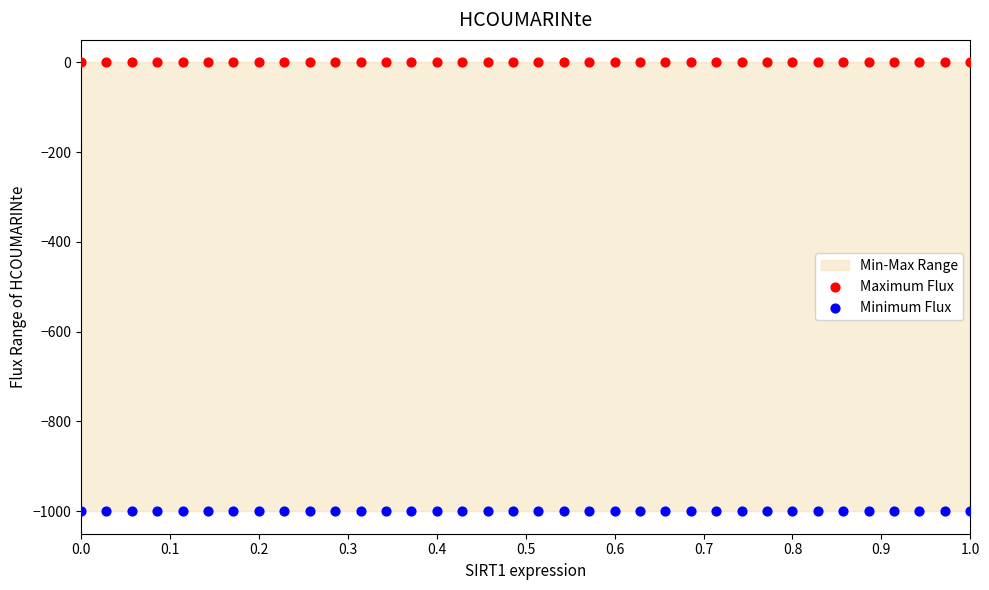

Which series contains the highest Y value?

Maximum Flux